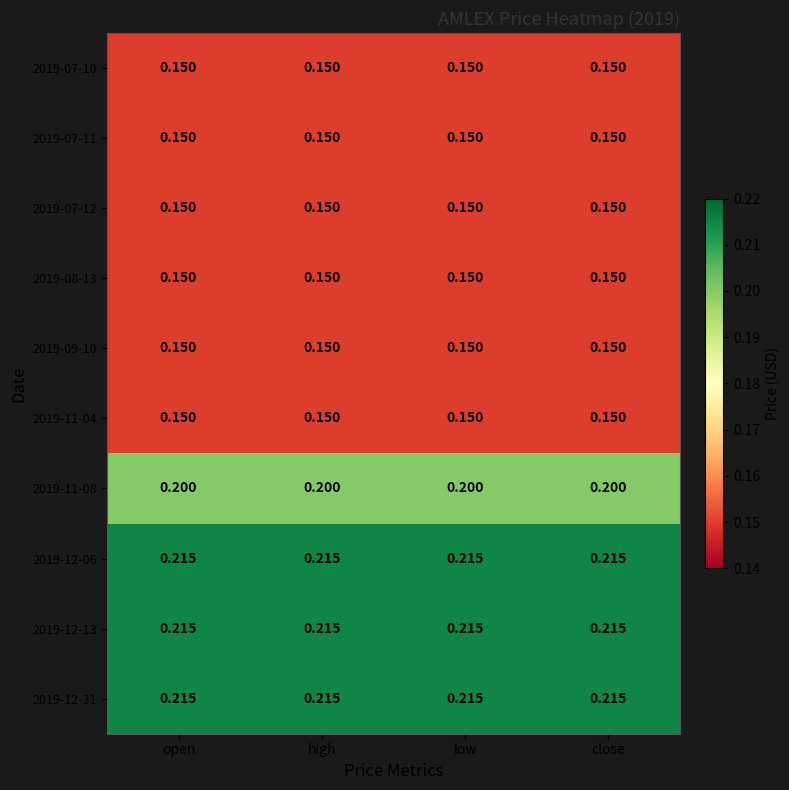

Is the value of 2019-11-08 at low greater than the value of 2019-07-10 at high?

Yes